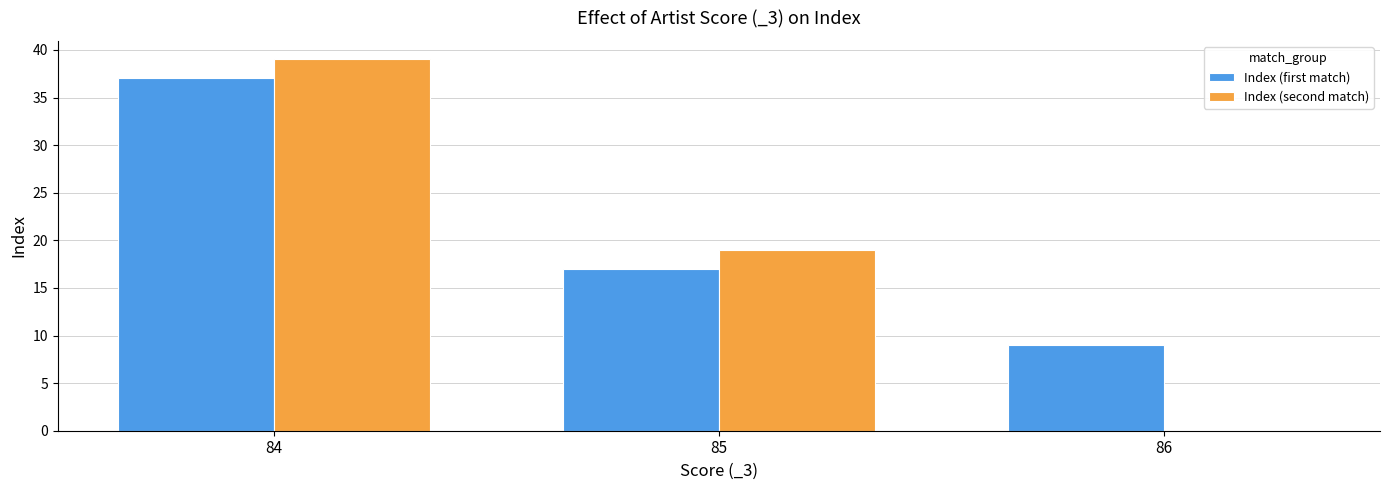

Which series changed the most between 84 and 86?

Index (second match)